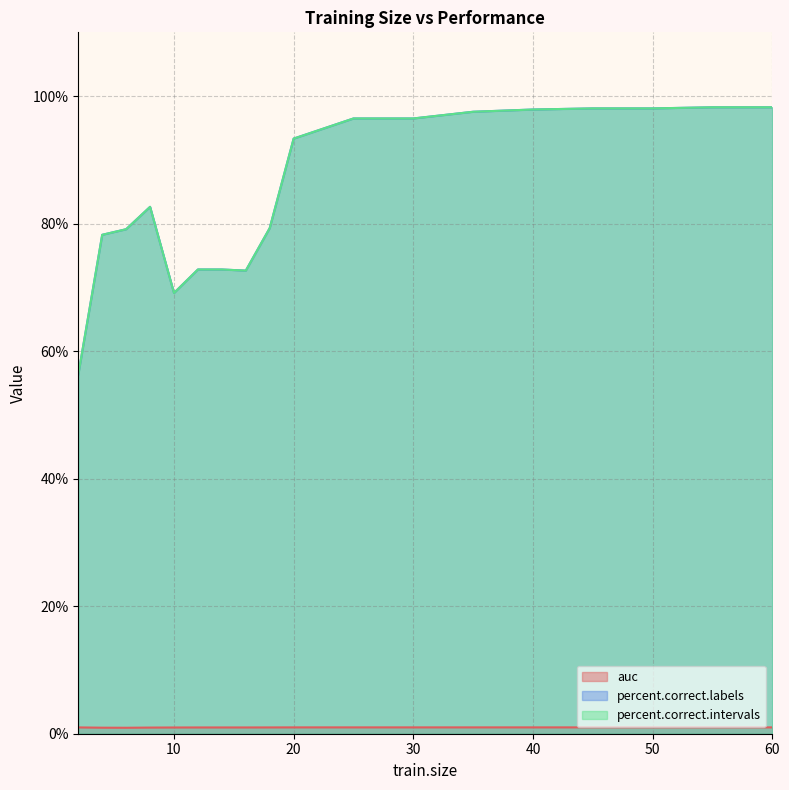

What is the value of the auc point at the 15th from the left?

1.0